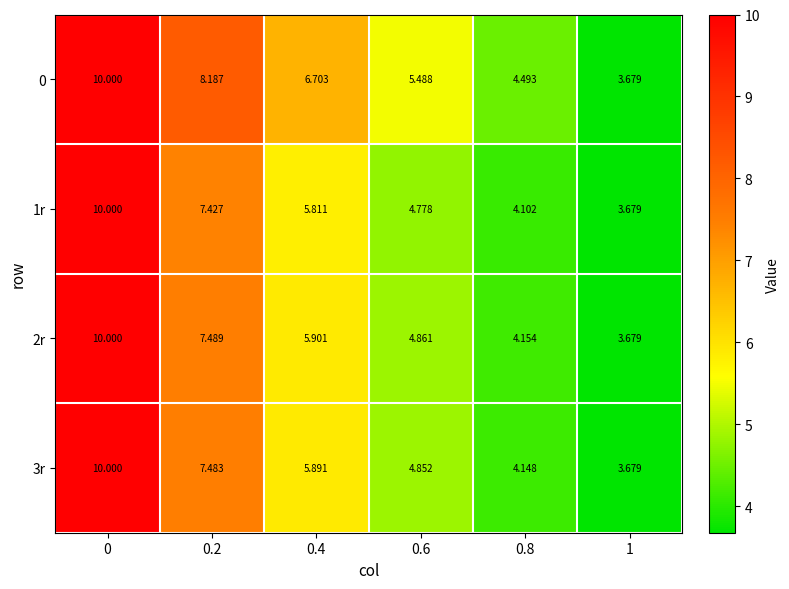

Is the value of 3r at 1 greater than the value of 2r at 0.4?

No